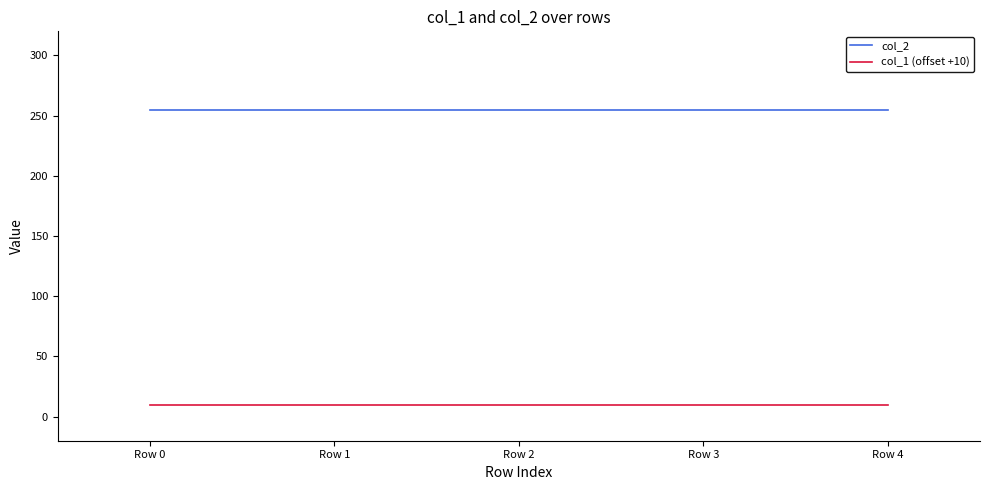

What is the maximum value for col_2?

255